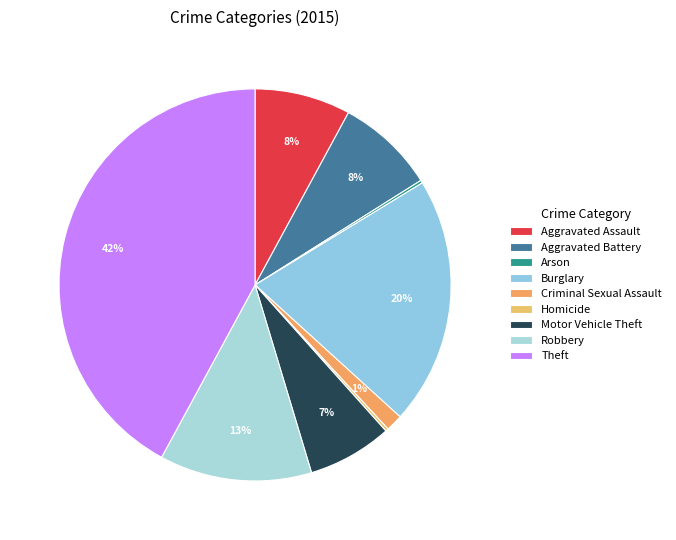

The Aggravated Battery slice represents 1% of the pie. True or false?

False